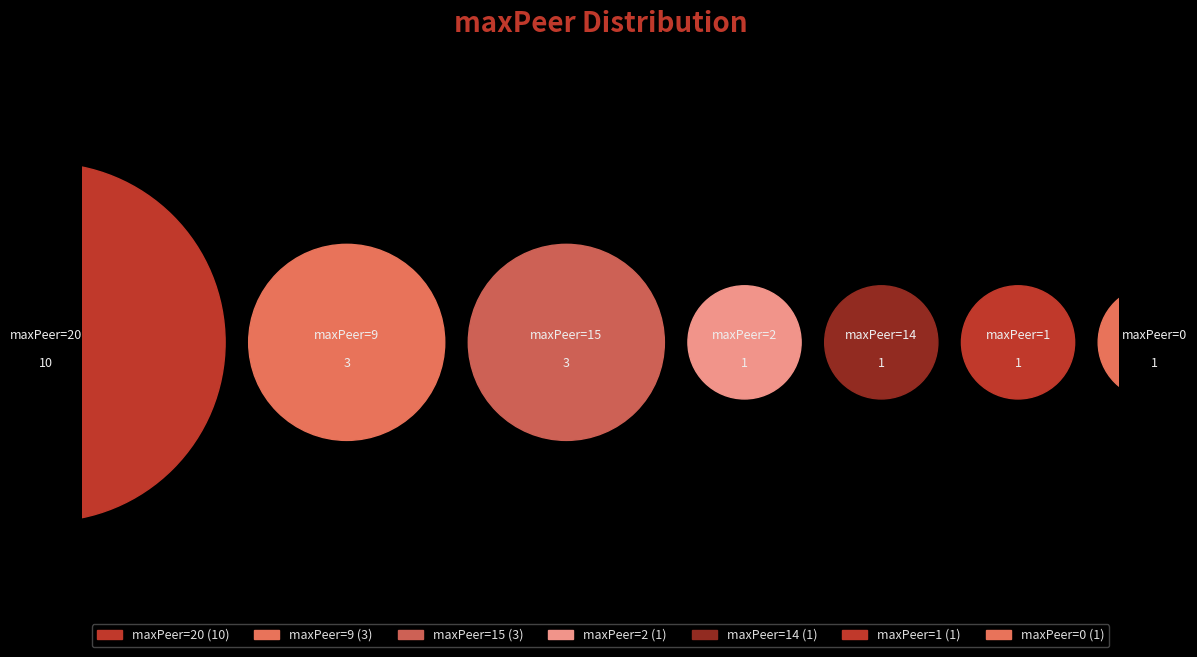

Is the sum of 1 and 2 greater than half?

No